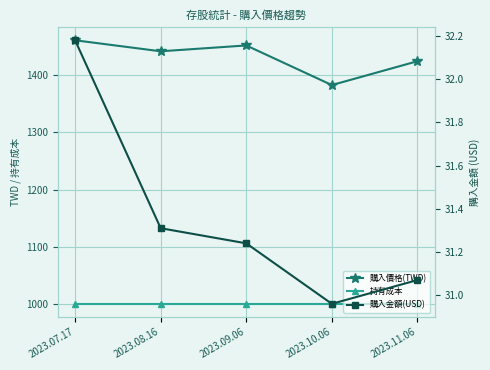

At how many categories does at least one series exceed 802?

5